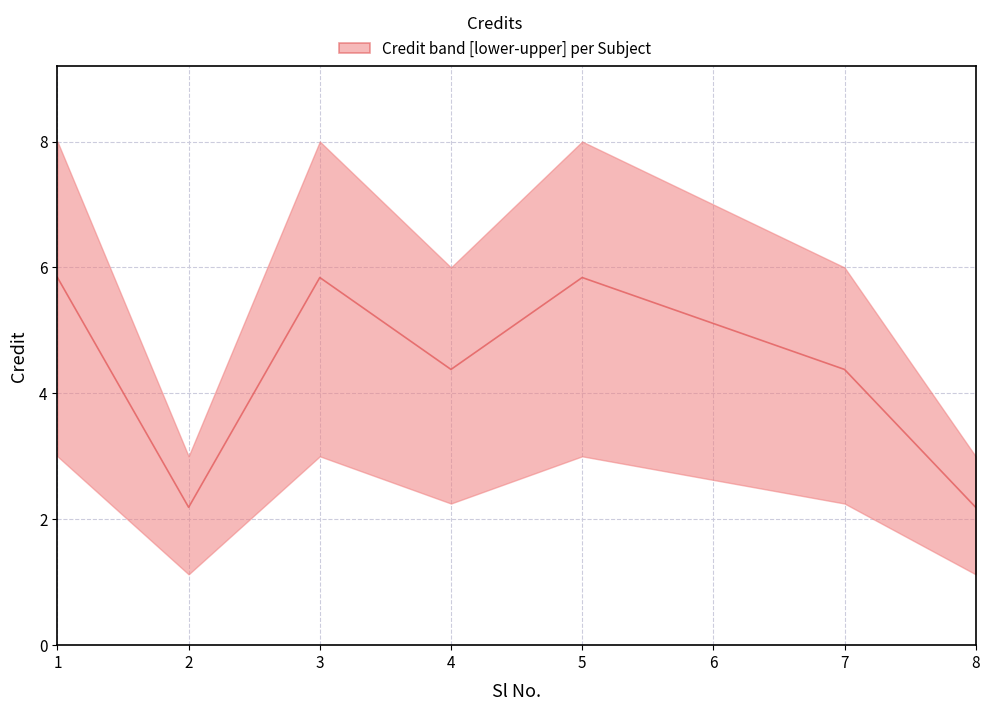

What is the change in value from 2 to 4?

+2.2